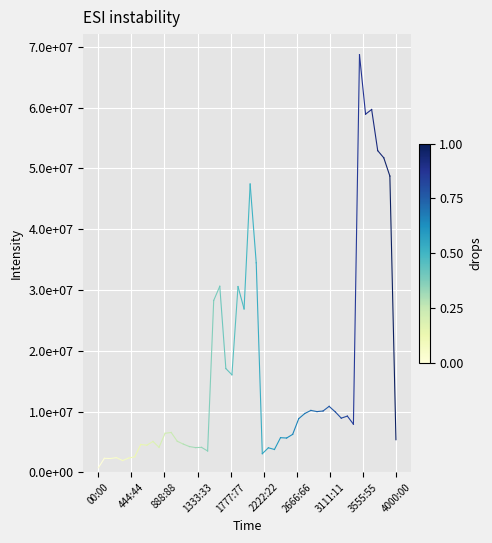

Does the chart display data point markers on the line(s)?

No